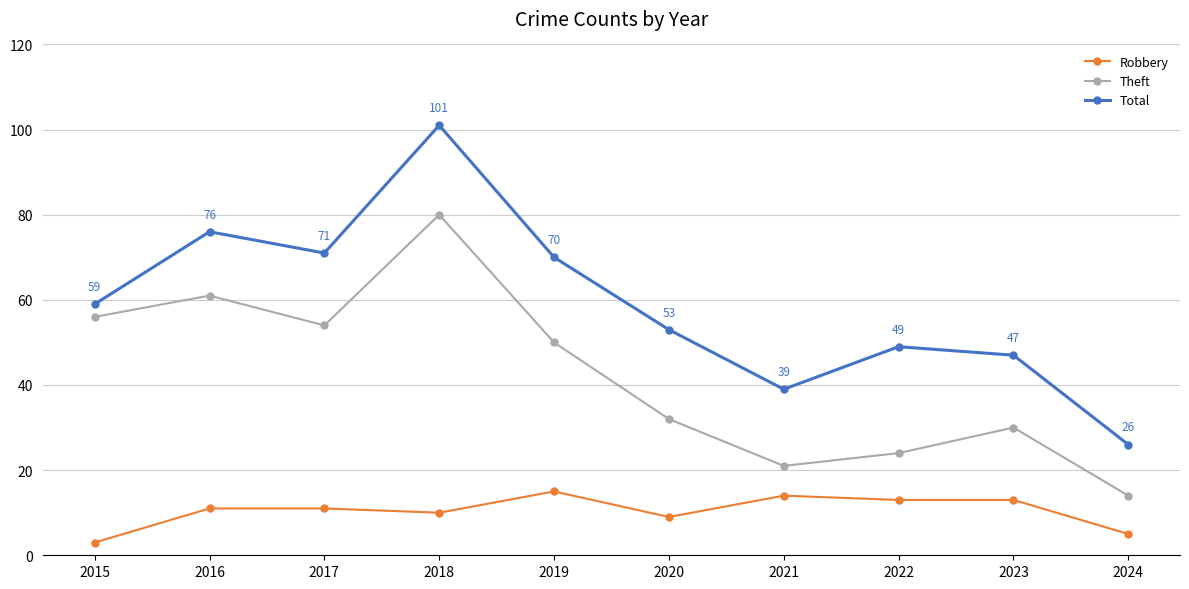

True or false: Total has a value of 107 at 2016.

False